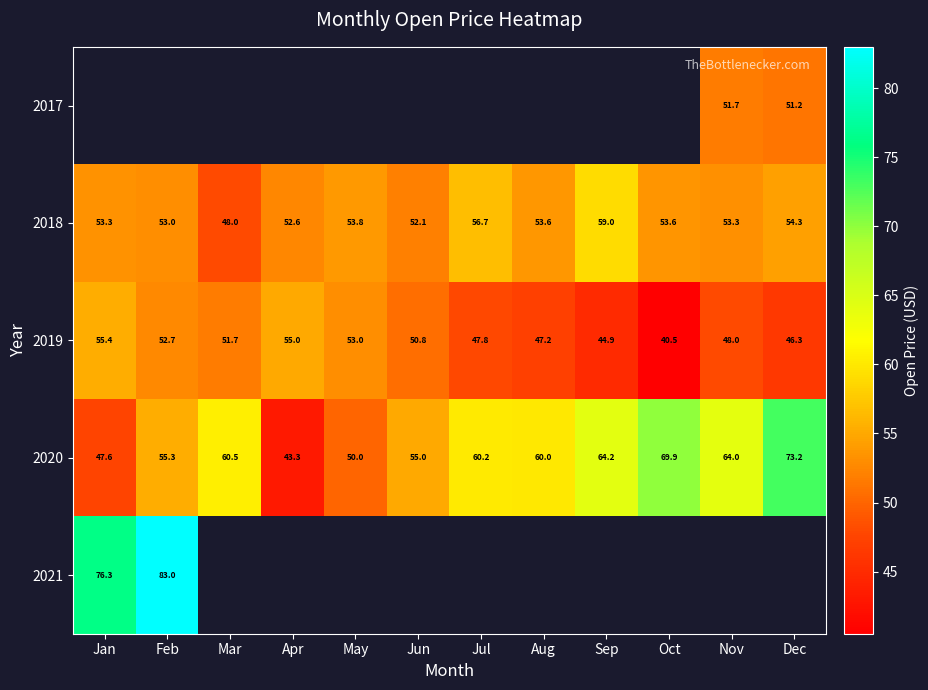

At which label is 2020 closest to 58?

Aug